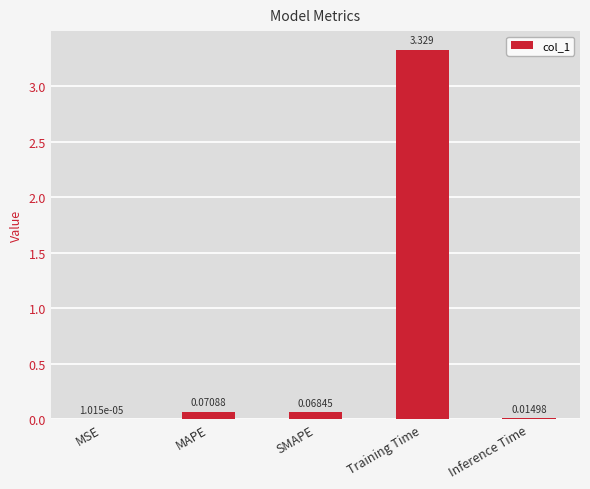

Which has a higher value, Inference Time or SMAPE?

SMAPE